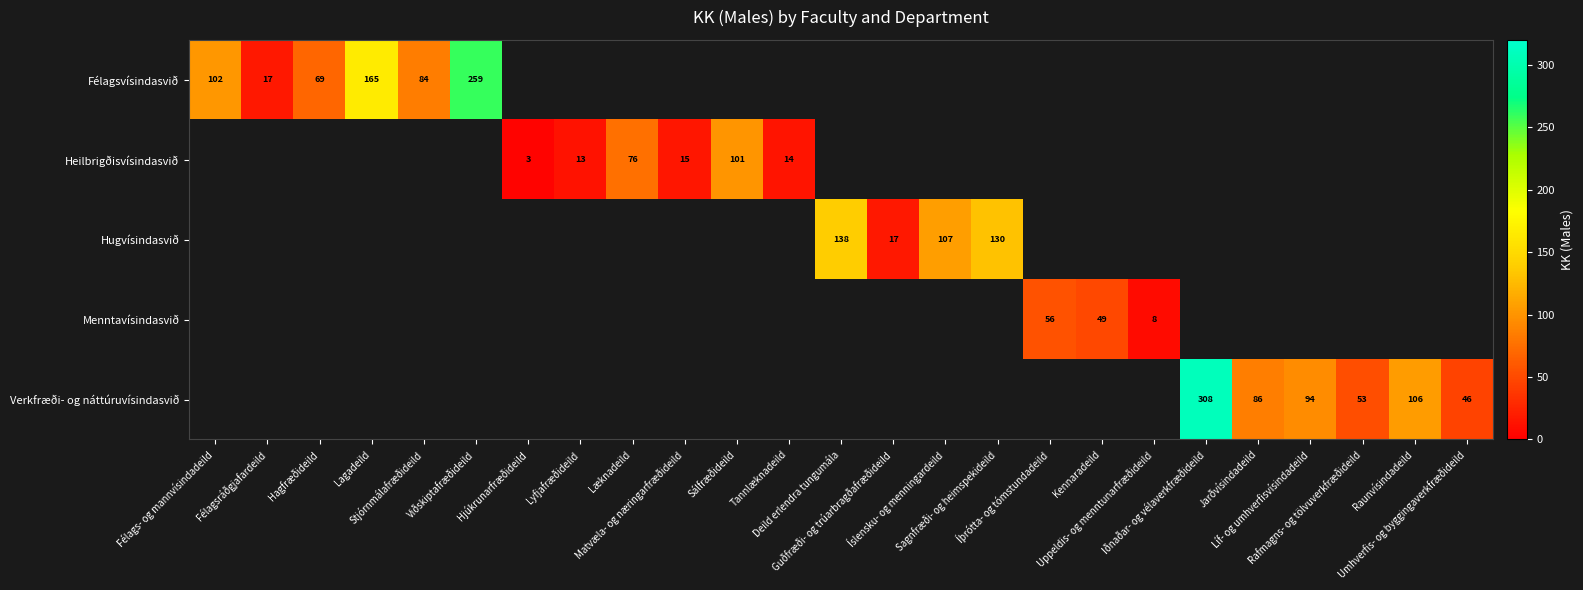

At how many categories does at least one series exceed 241?

2